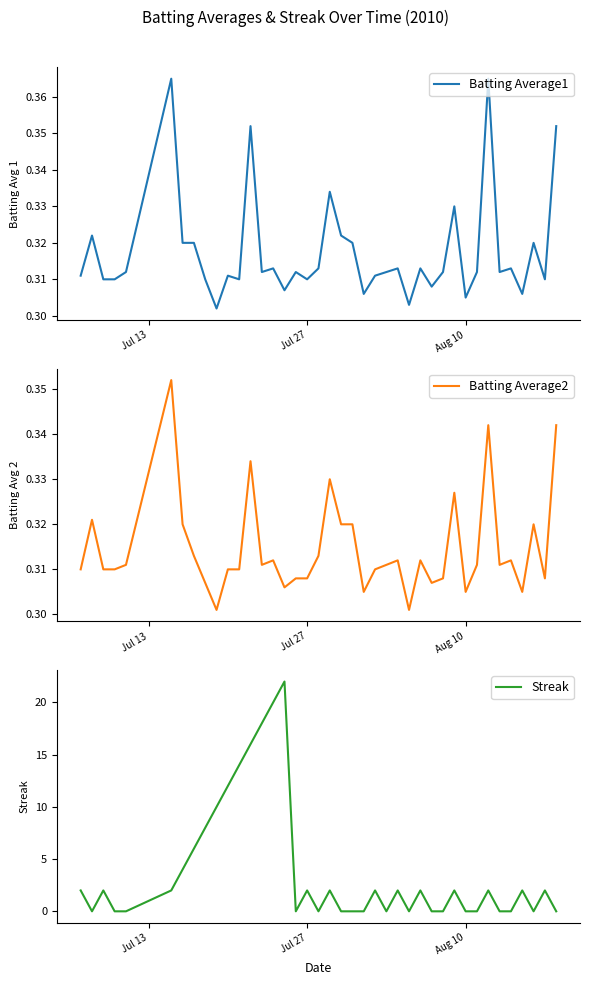

What are all the series names shown in the legend?

Batting Average1, Batting Average2, Streak